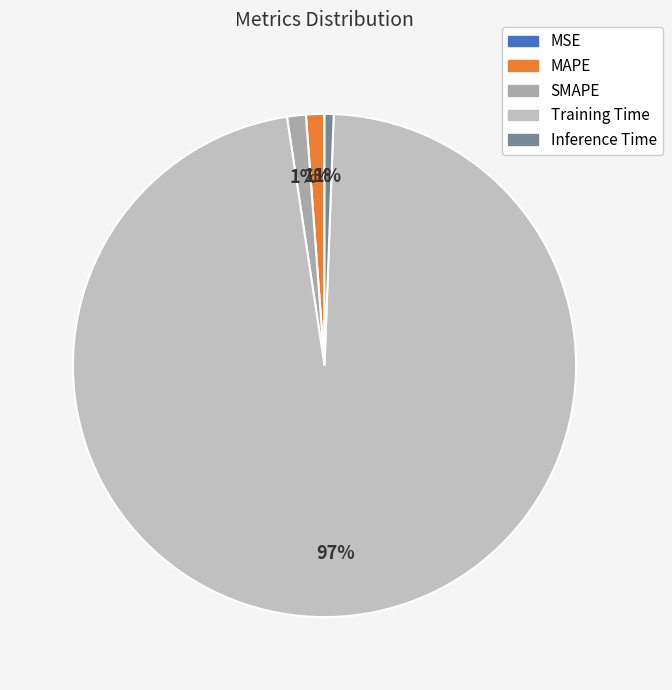

Between MAPE and Inference Time, which is larger?

MAPE